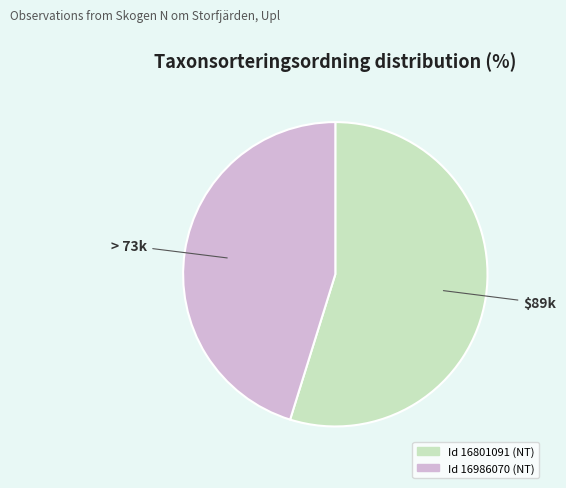

Is there a majority slice in this chart?

Yes